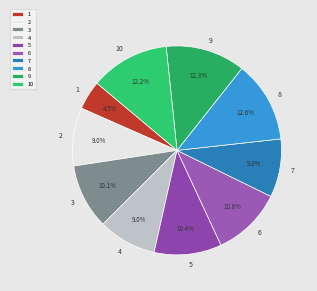

To the nearest percent, what is the difference between the largest and smallest slice percentages?

8%